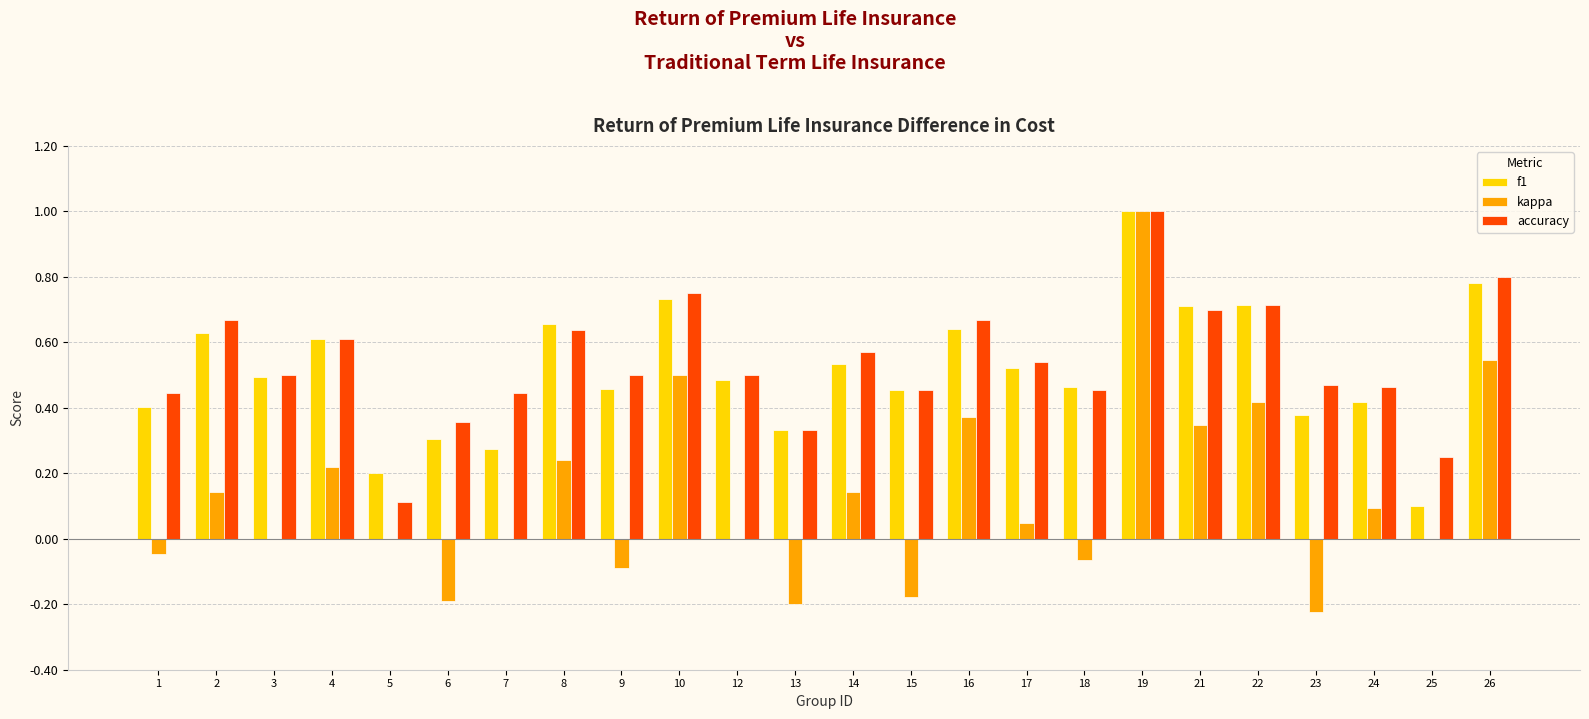

What is the sum of all kappa values?

3.1